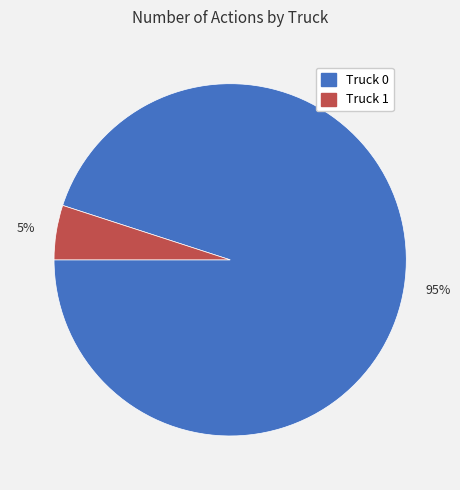

Which category has the smallest portion of the pie?

5%